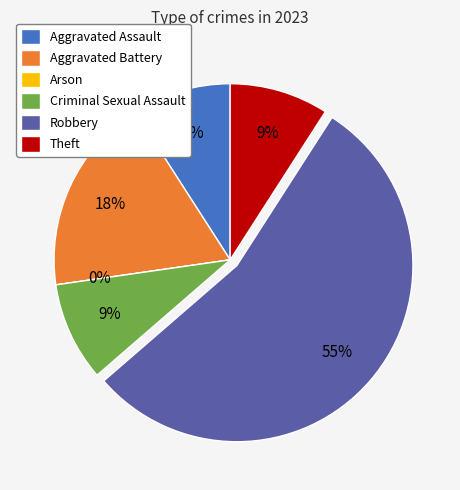

How many slices are in this pie chart?

6